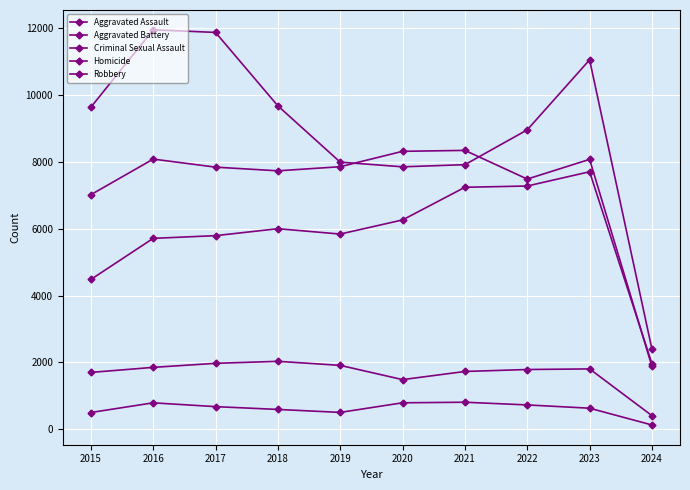

Is this an area chart (filled region under the line)?

No